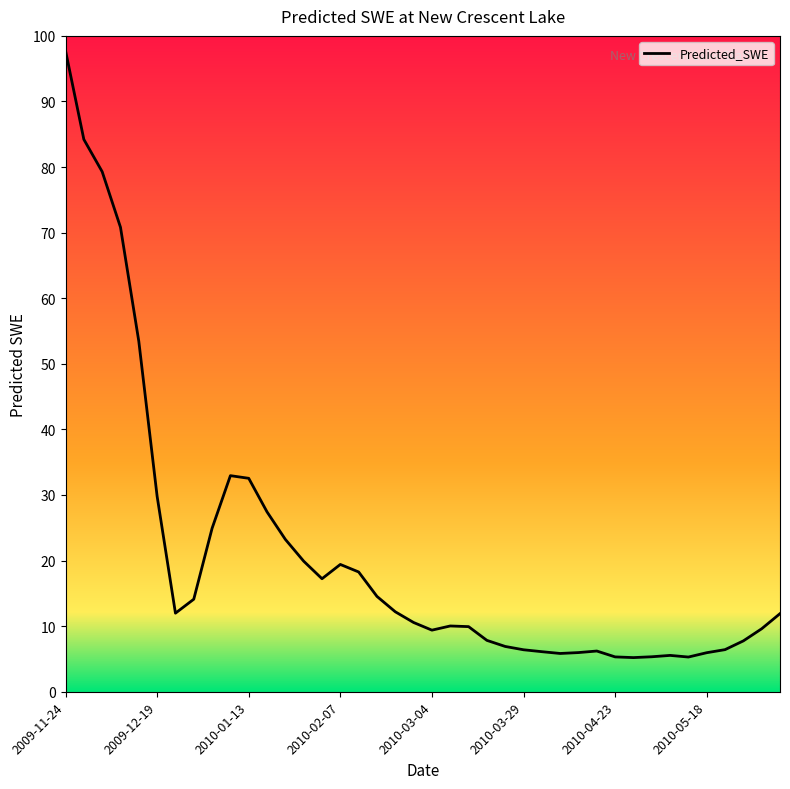

What is the smallest value displayed?

5.2